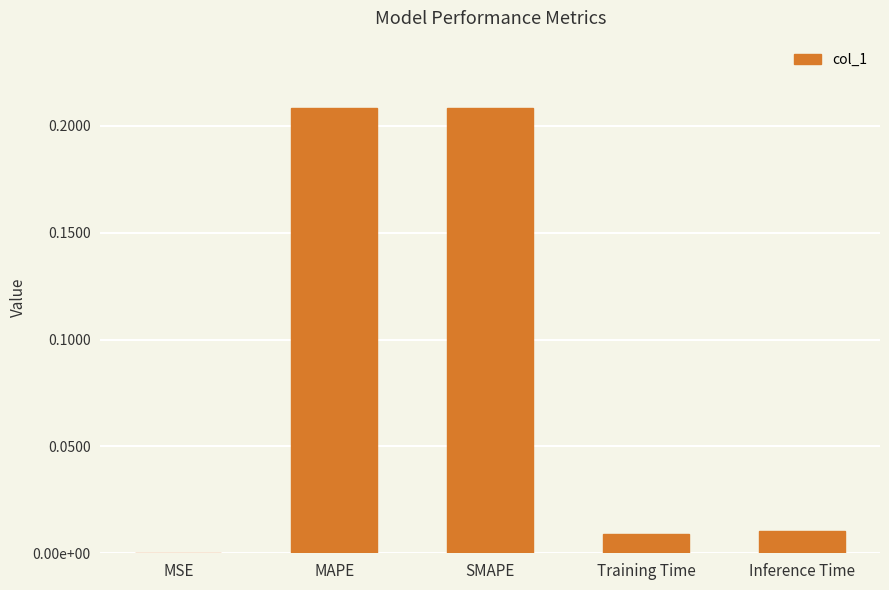

List the labels in order of value, smallest first.

MSE, Training Time, Inference Time, MAPE, SMAPE